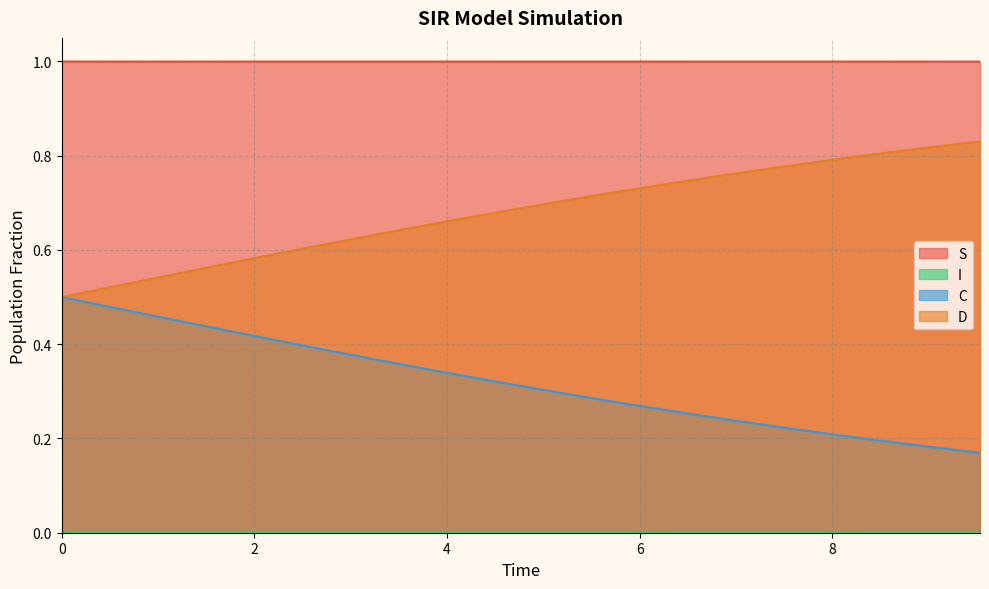

Rank the series by their average value, from lowest to highest.

I, C, D, S